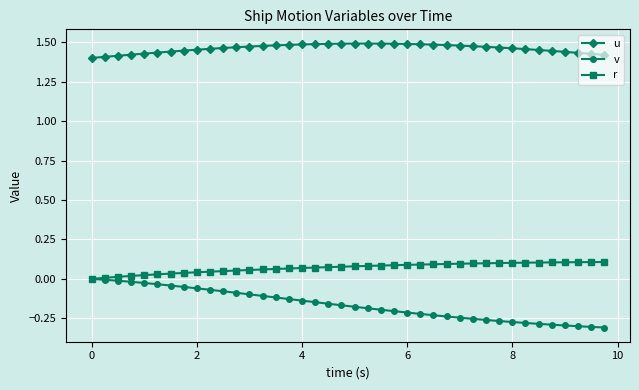

Rank the series by their maximum value, from highest to lowest.

u, r, v